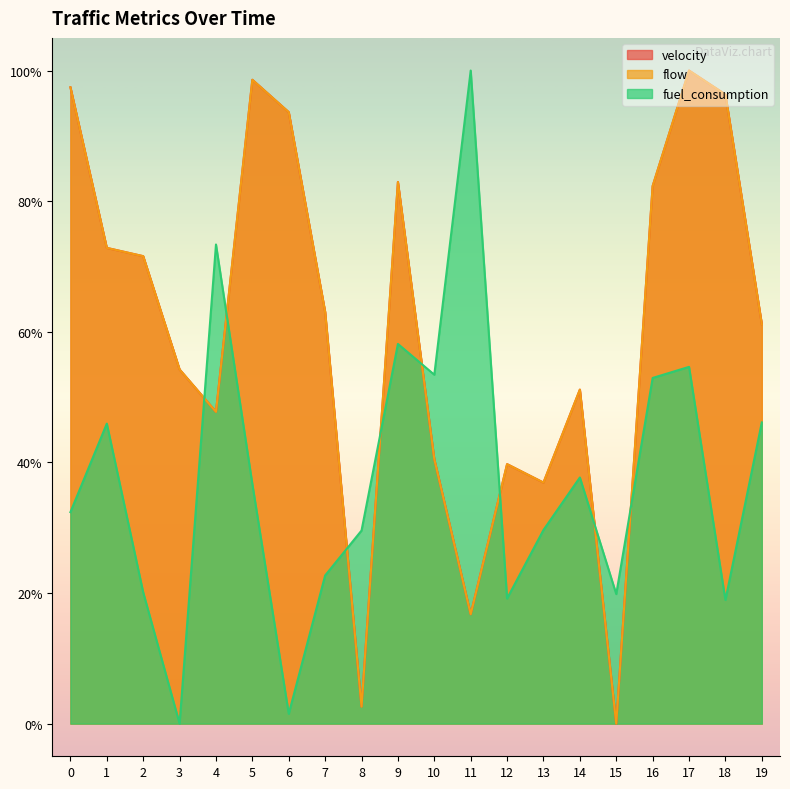

At which category is the sum across all series the highest?

17